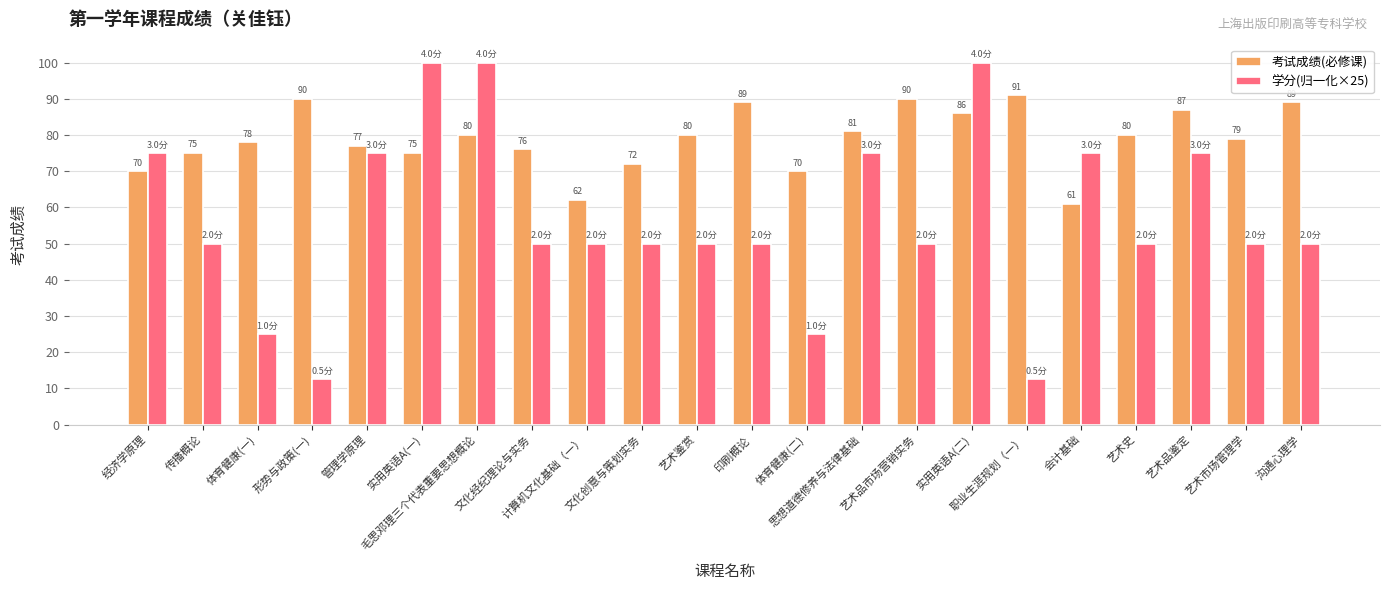

Where is 考试成绩(必修课) nearest to the value 76?

文化经纪理论与实务